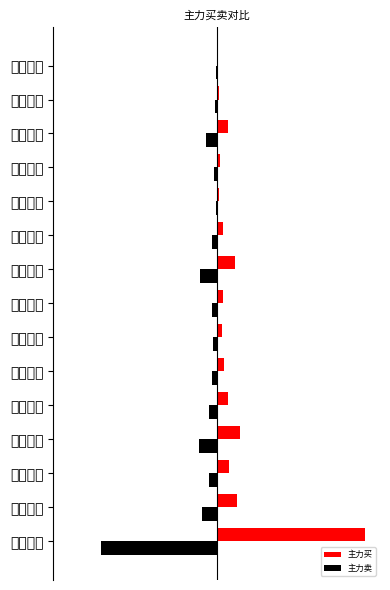

List the series in order of their peak value, highest first.

主力买, 主力卖